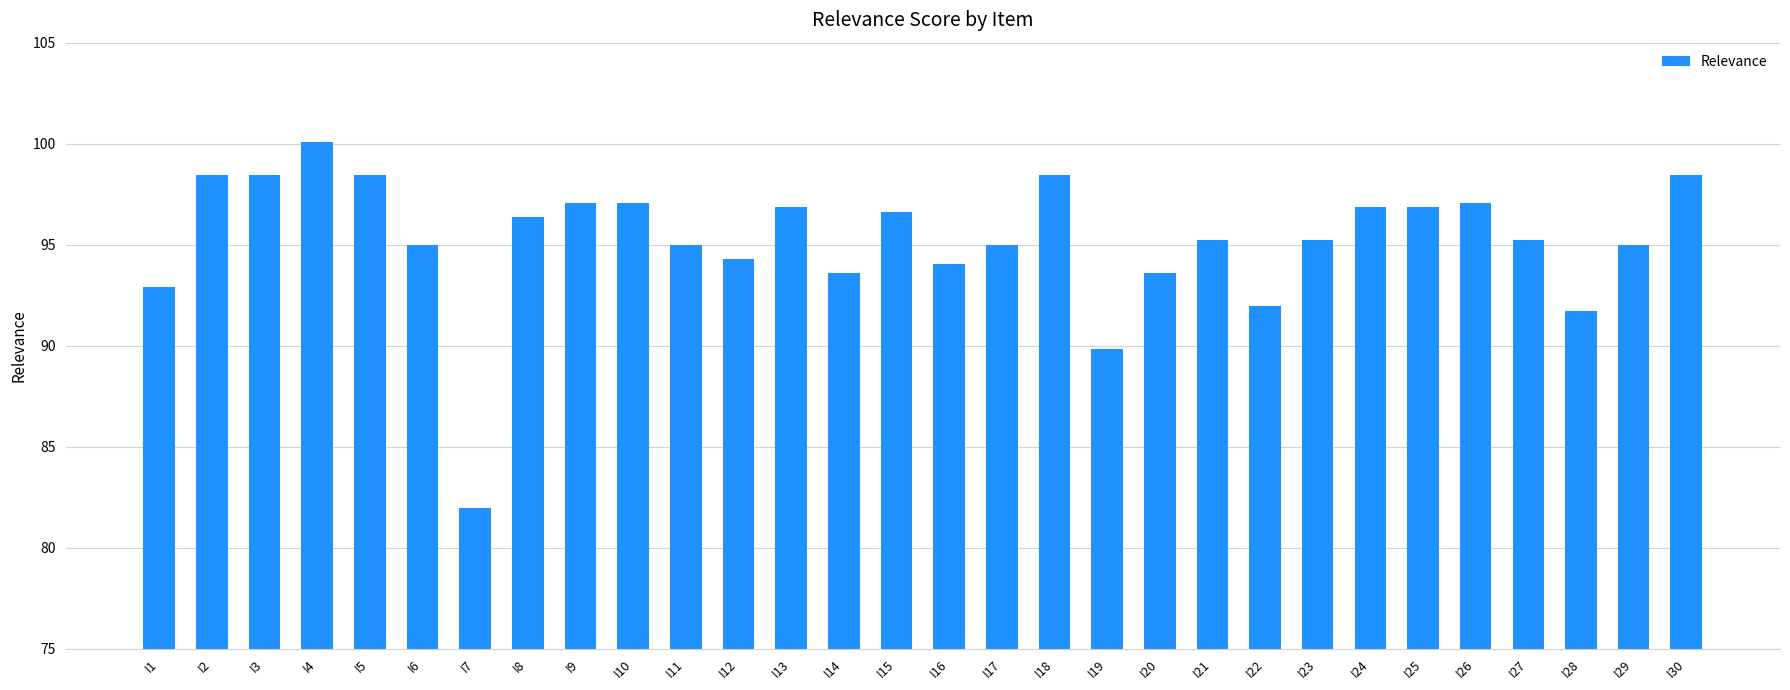

What is the approximate value at I5?

98.5